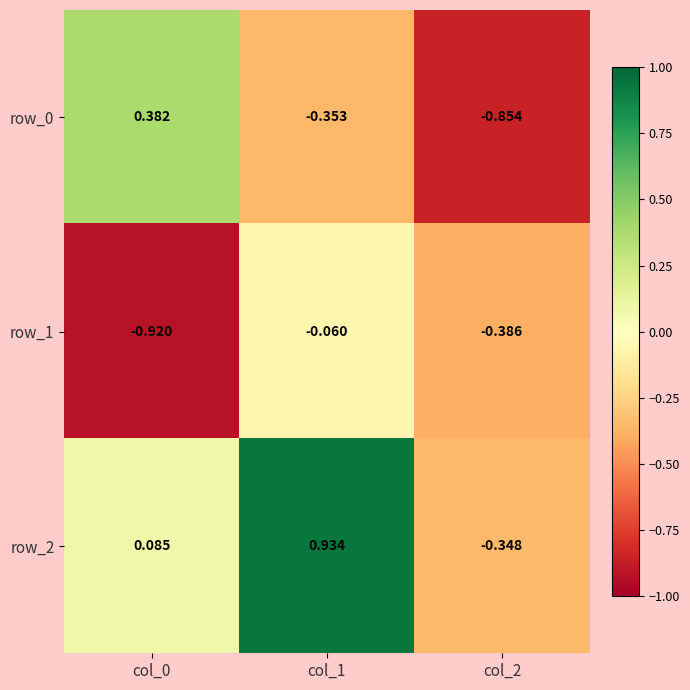

Is the value of row_2 at col_2 greater than the value of row_1 at col_2?

Yes